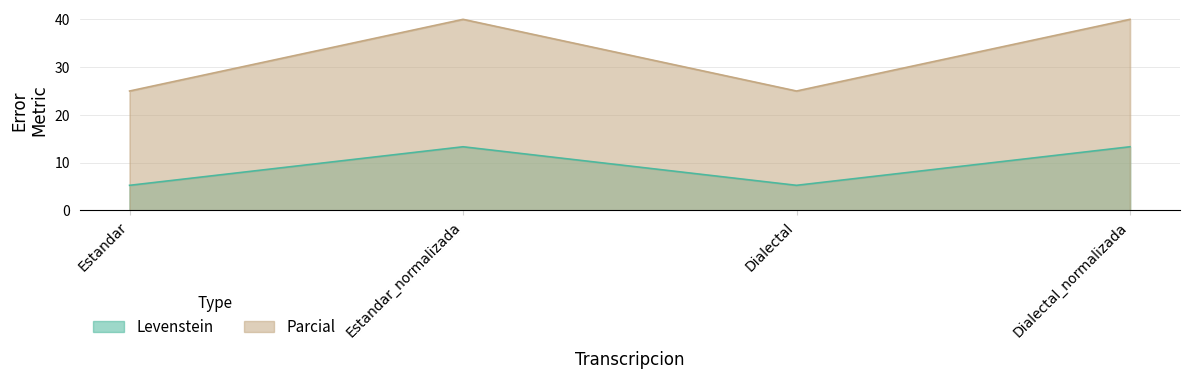

Between Estandar_normalizada and Dialectal_normalizada, which is larger?

Estandar_normalizada